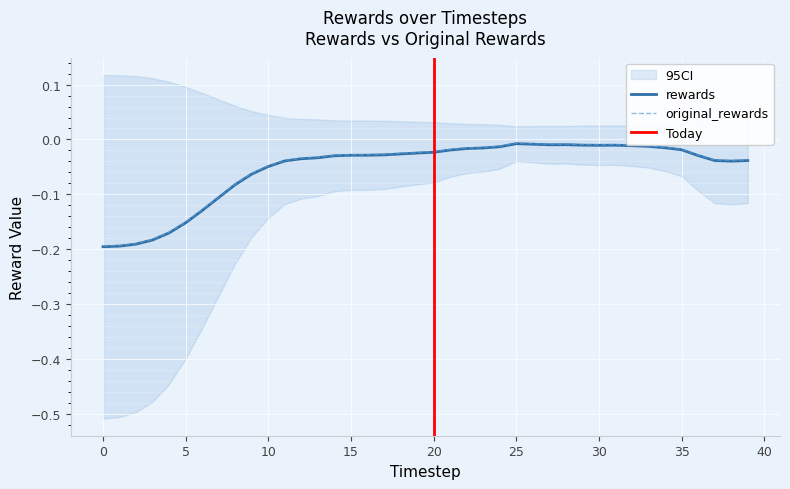

True or false: rewards has more than 0 points higher than both neighbors.

True